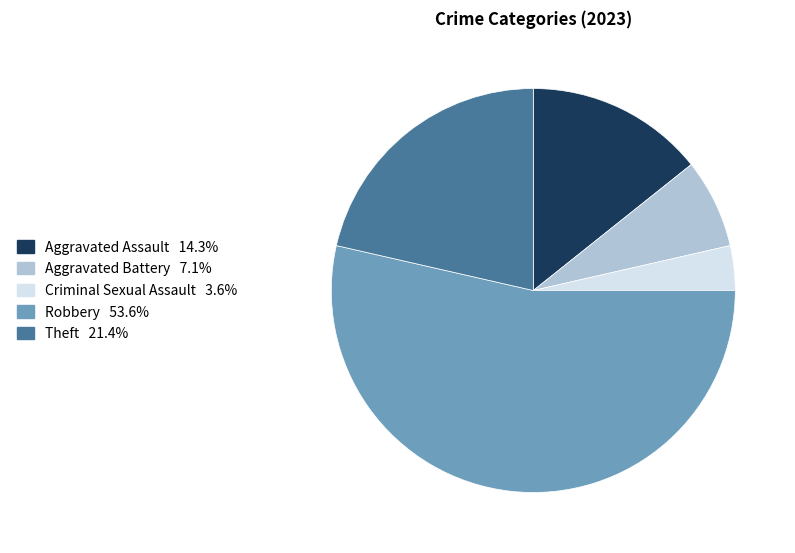

Which category has the biggest portion of the pie?

Robbery